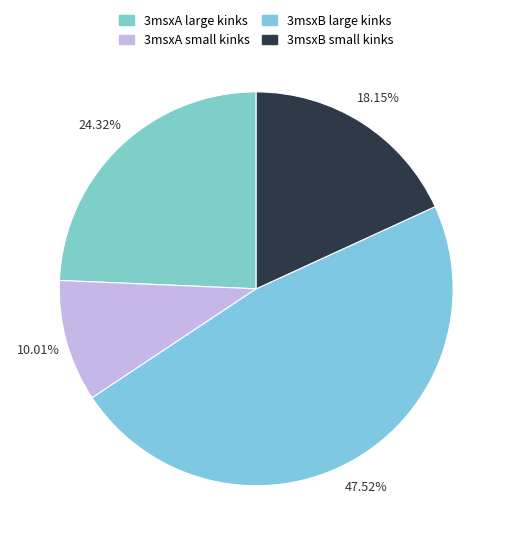

Count the number of slices in the pie.

4